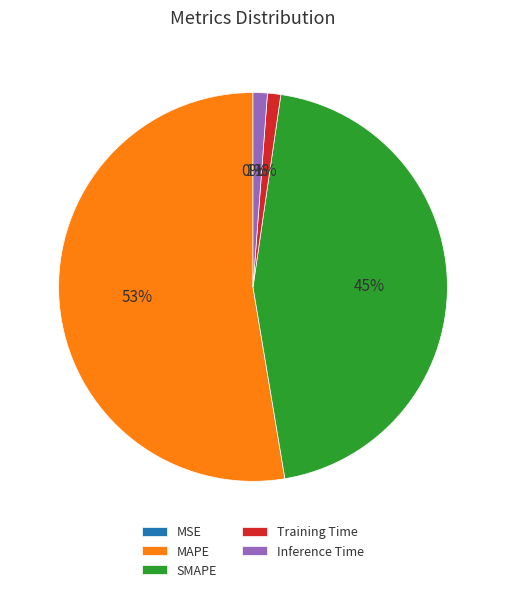

To the nearest percent, what is the difference between the SMAPE and MAPE slice percentages?

8%